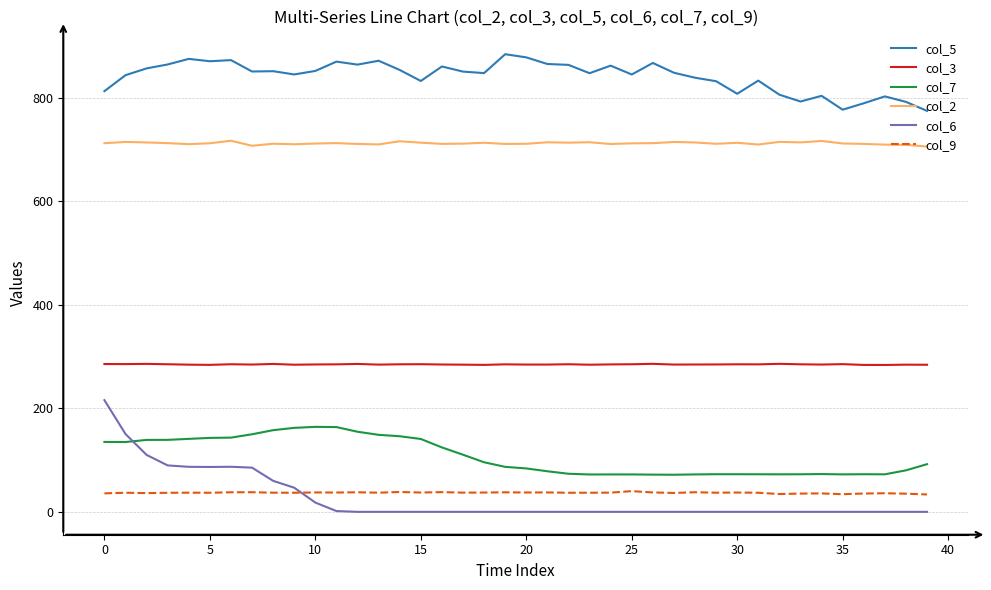

True or false: col_3 and col_2 cross at least once.

False